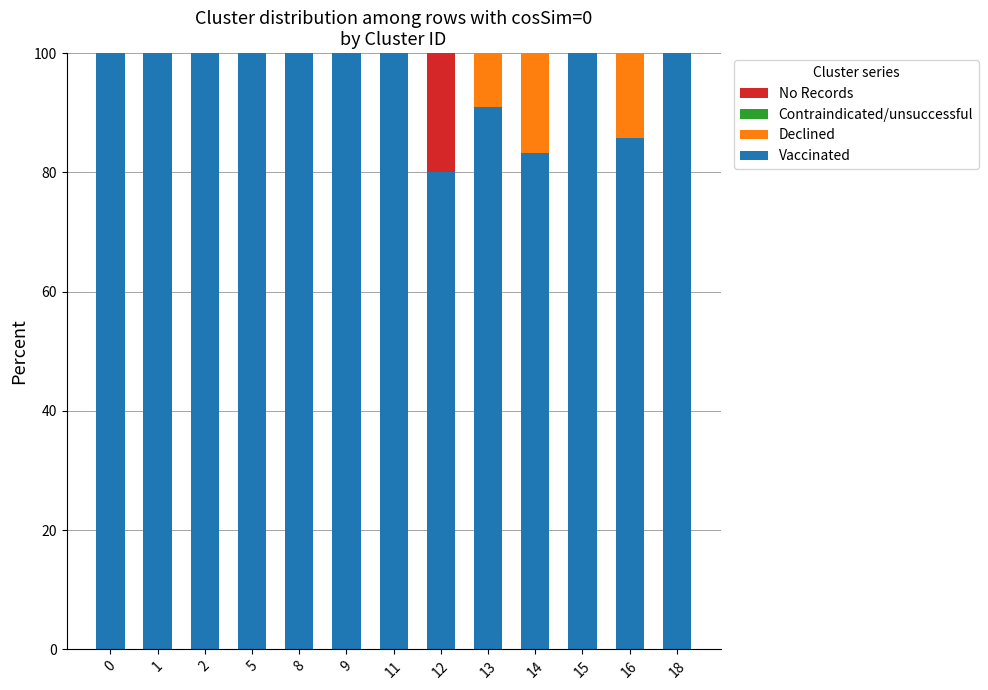

What is the total value across all series at 13?

100.0